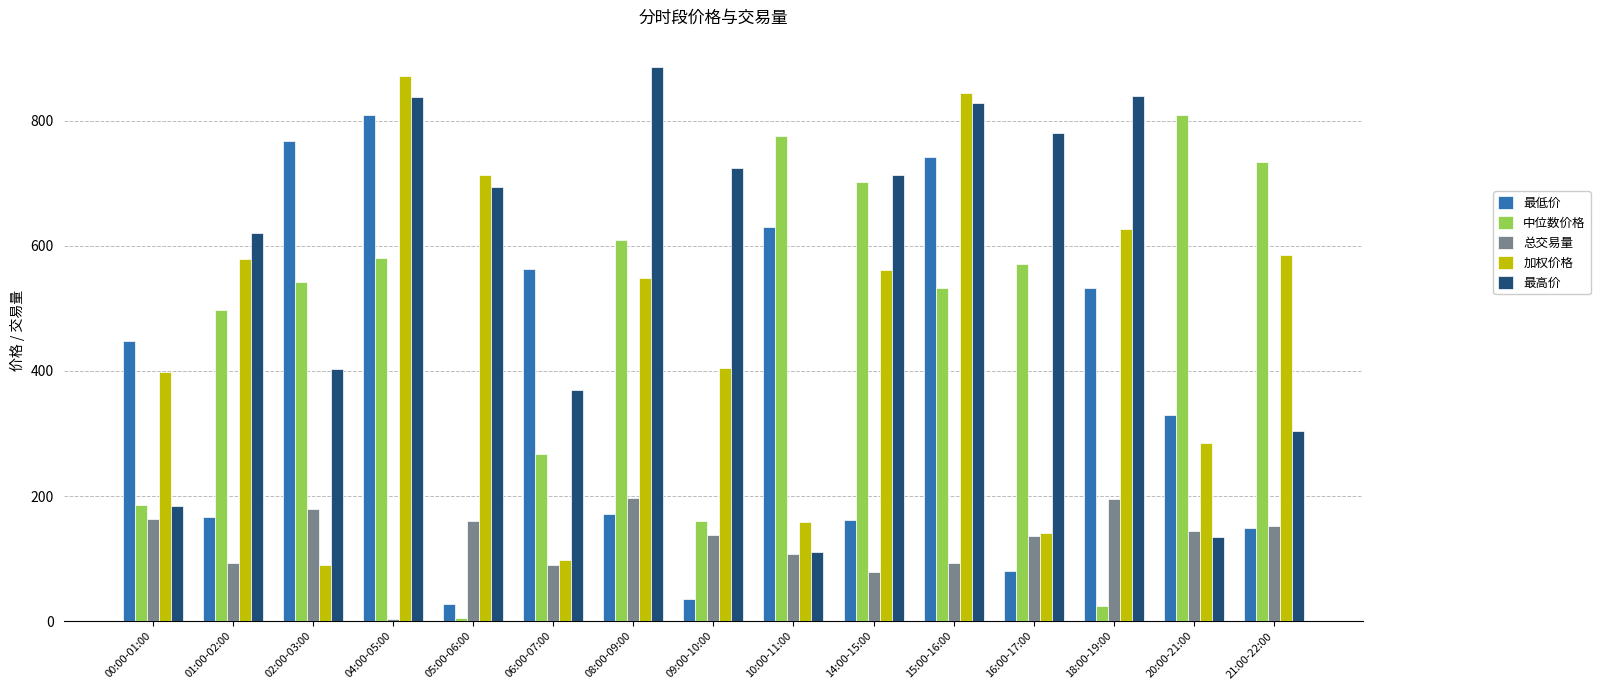

At which label does 最高价 reach its peak?

08:00-09:00